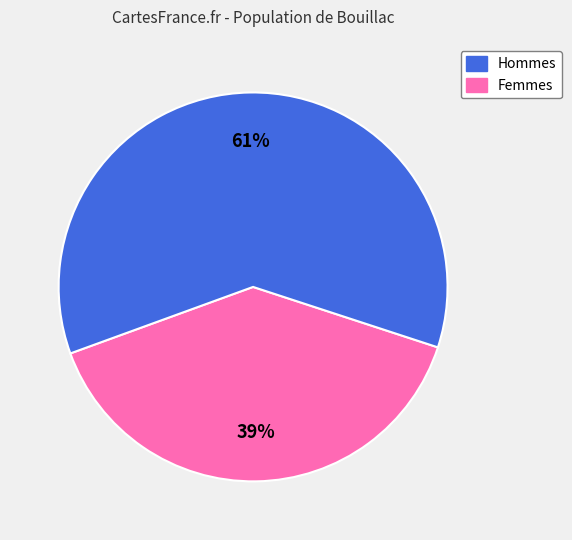

To the nearest percent, what is the average slice percentage?

50%